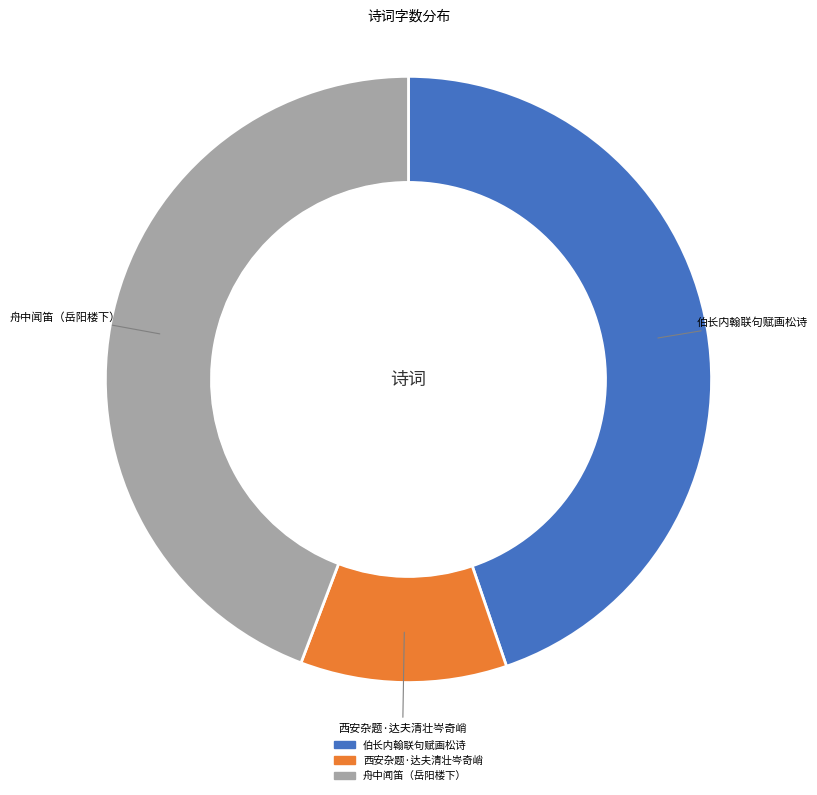

Does 西安杂题·达夫清壮岑奇峭 account for over 50% of the chart?

No